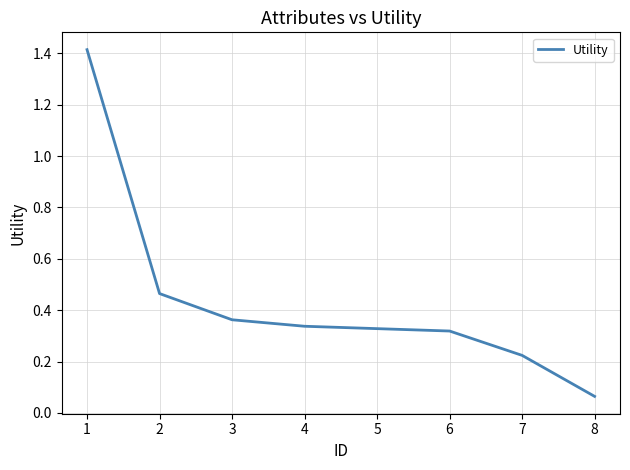

What is the maximum value shown in the chart?

1.4